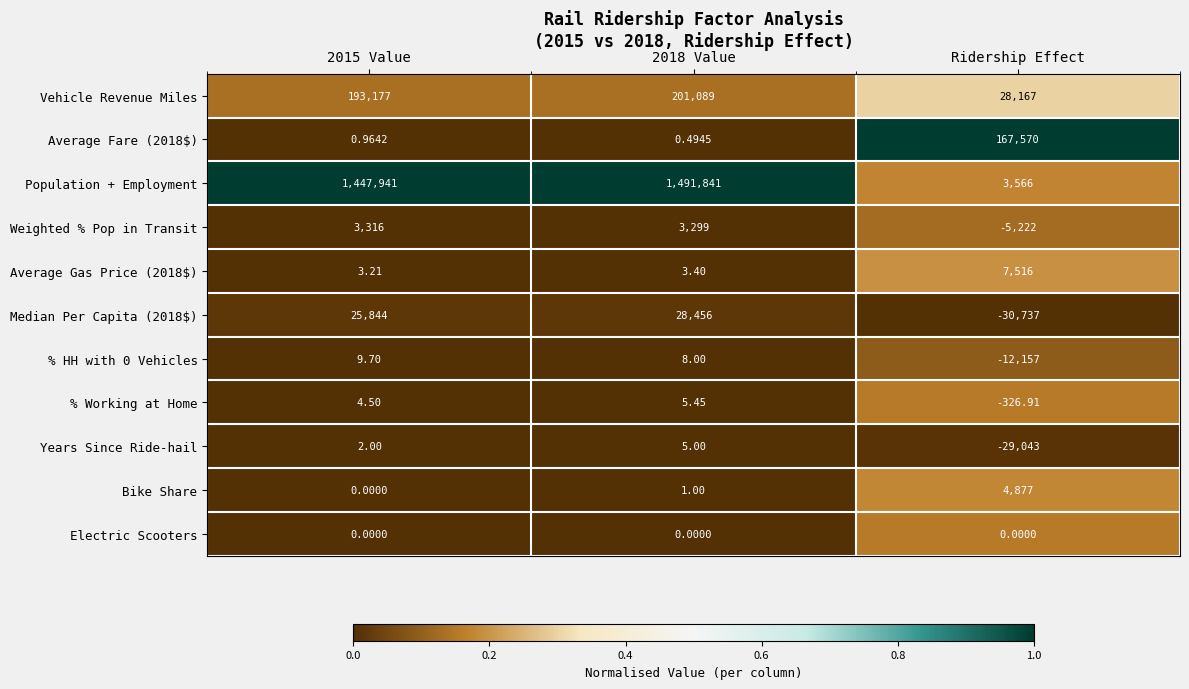

Which series has the largest range (max minus min)?

Population + Employment